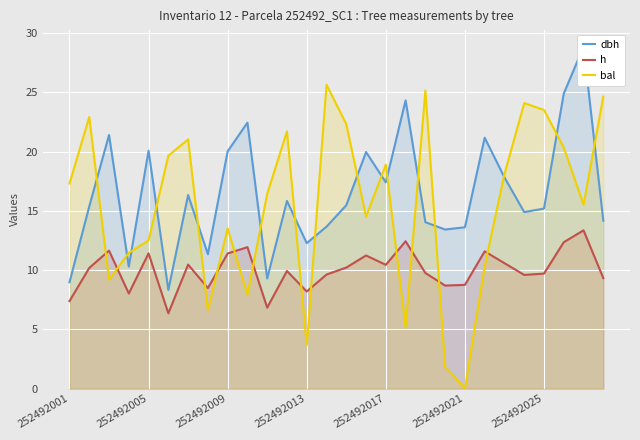

What is the maximum value for dbh?

28.8